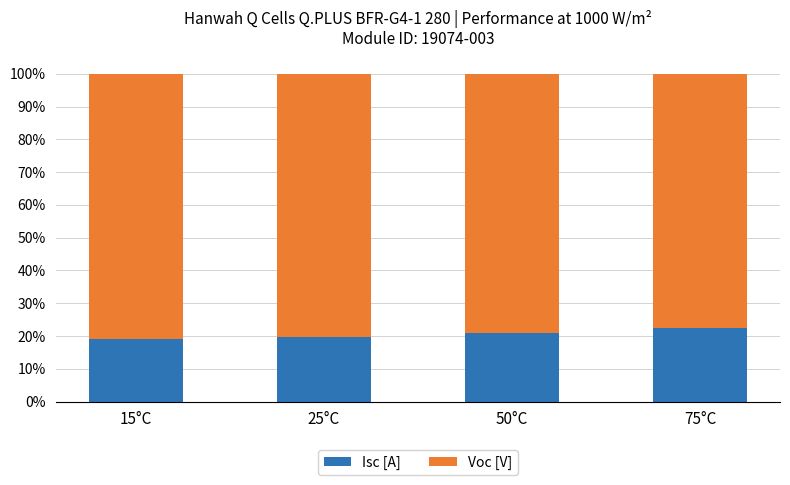

How many categories are shown in the chart?

4